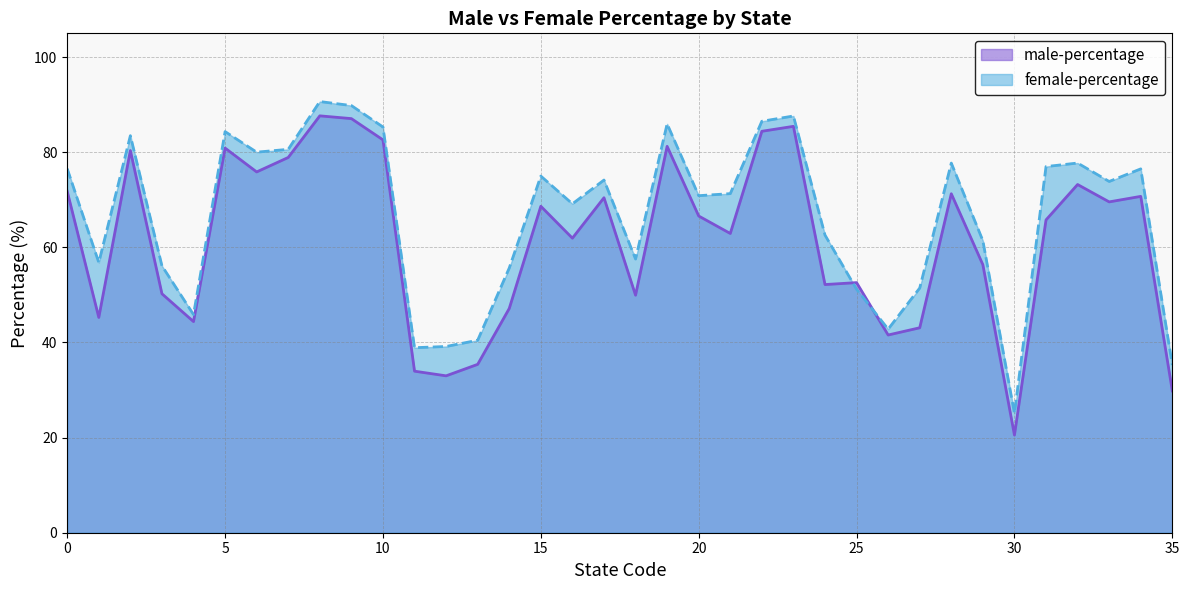

At which label does male-percentage reach its peak?

8